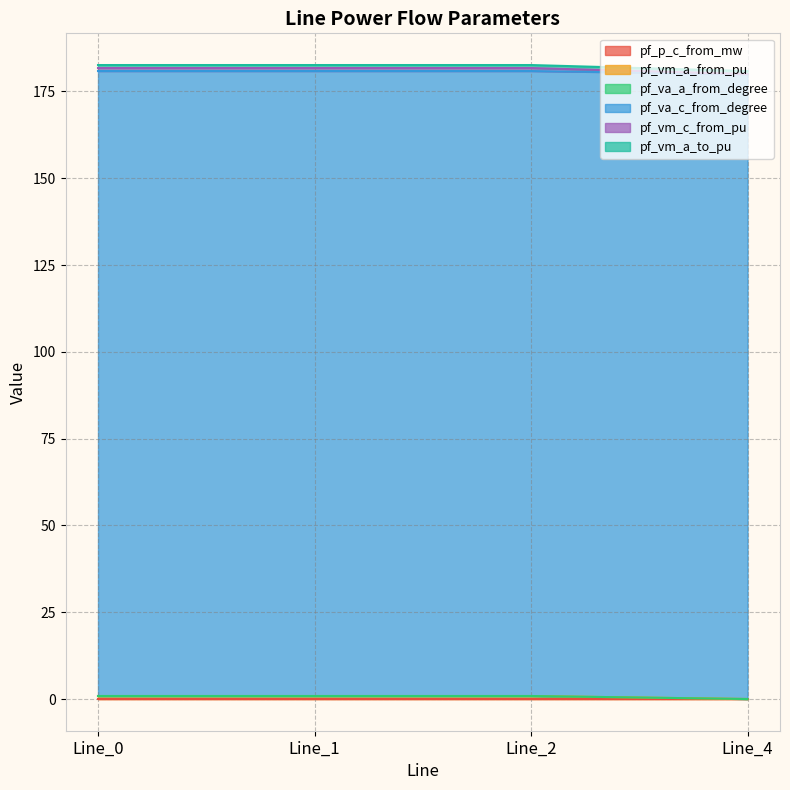

Does the chart have visible grid lines?

Yes